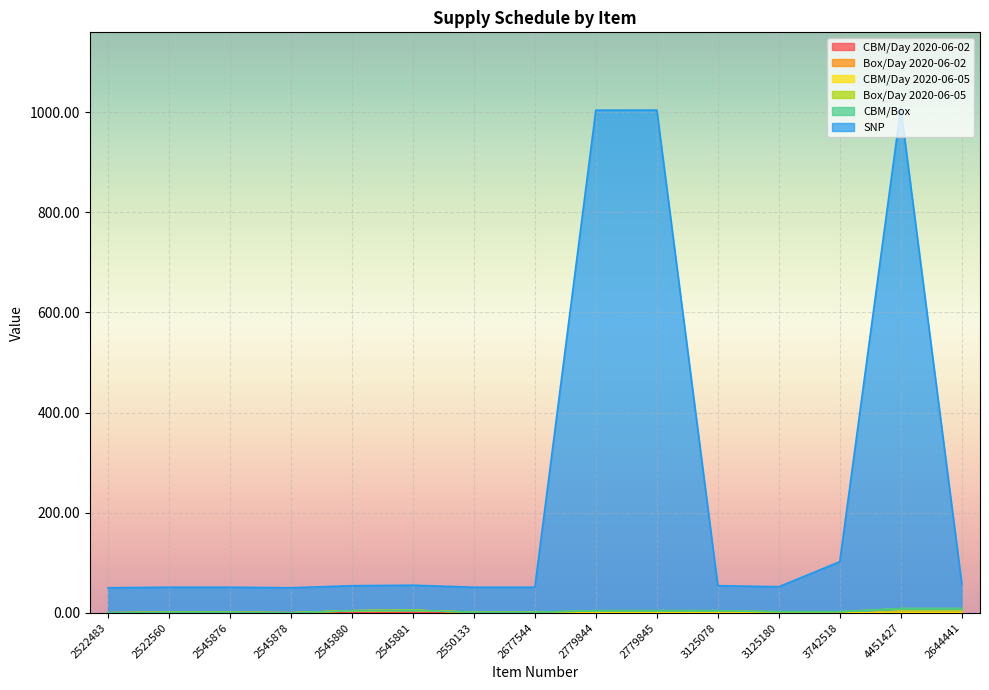

What position from the left is 2545881?

6